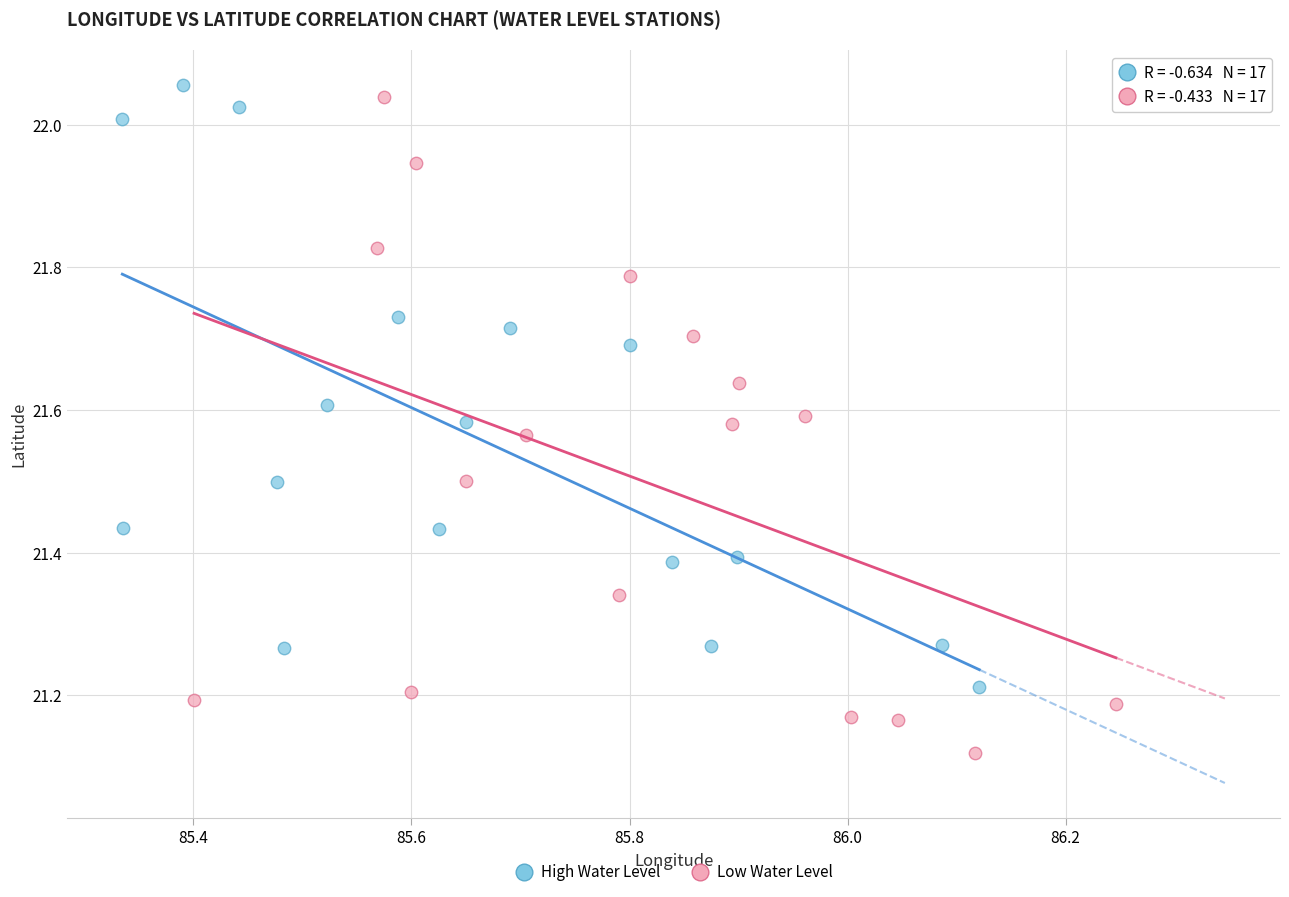

Which series reaches the minimum Y coordinate?

Low Water Level